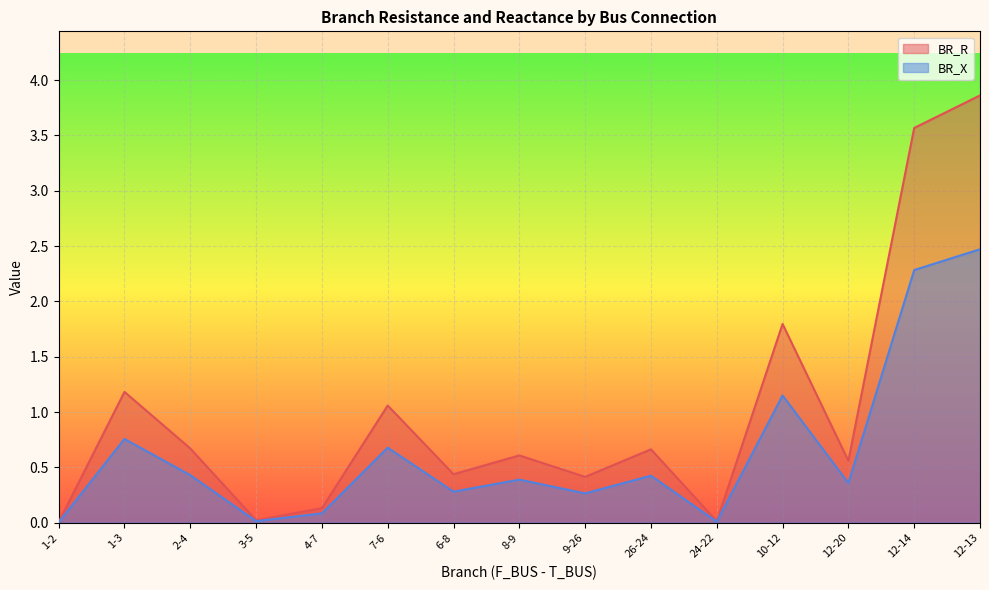

Where is BR_R nearest to the value 1?

7-6